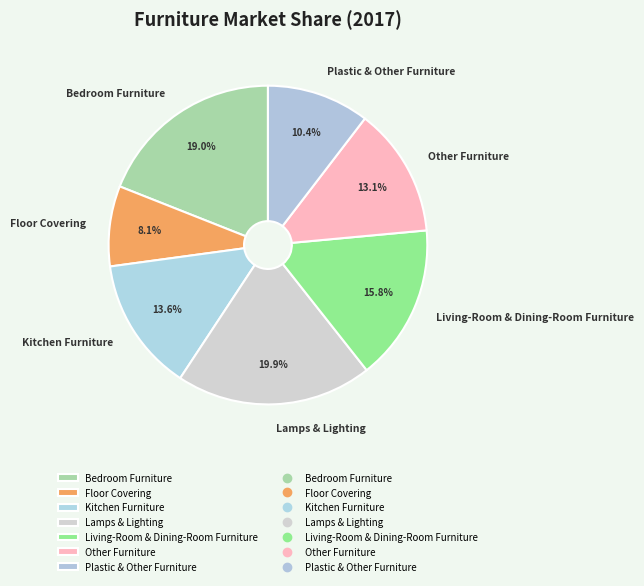

To the nearest percent, what portion does Lamps & Lighting represent?

20%